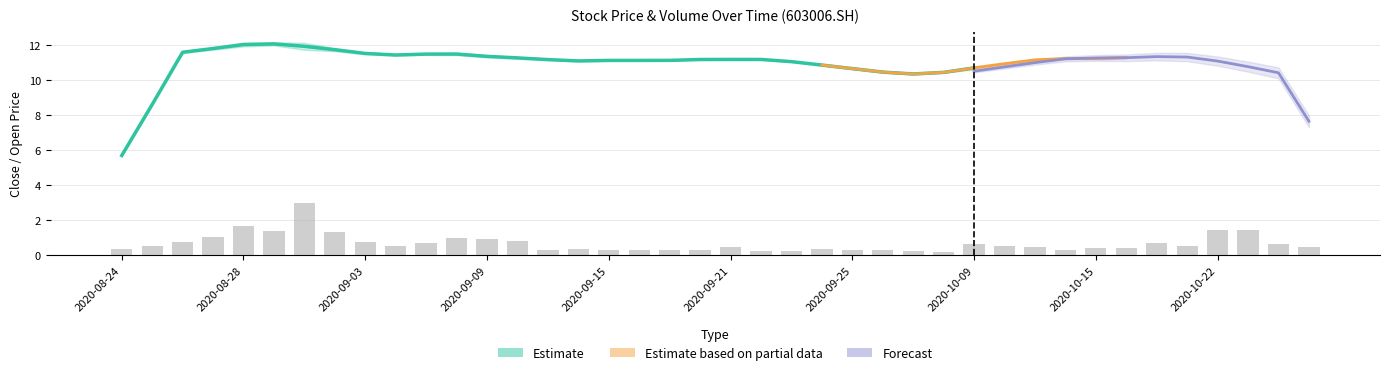

The chart shows a value of 0.9 at 2020-08-28. True or false?

False